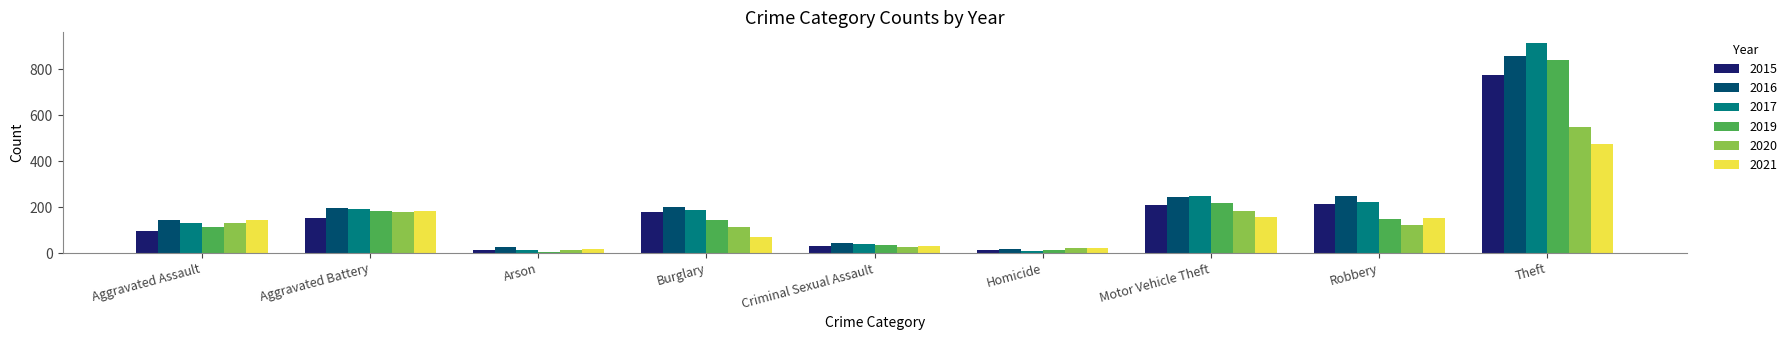

What is the difference between the second highest and second lowest values in the 2020 series?

162